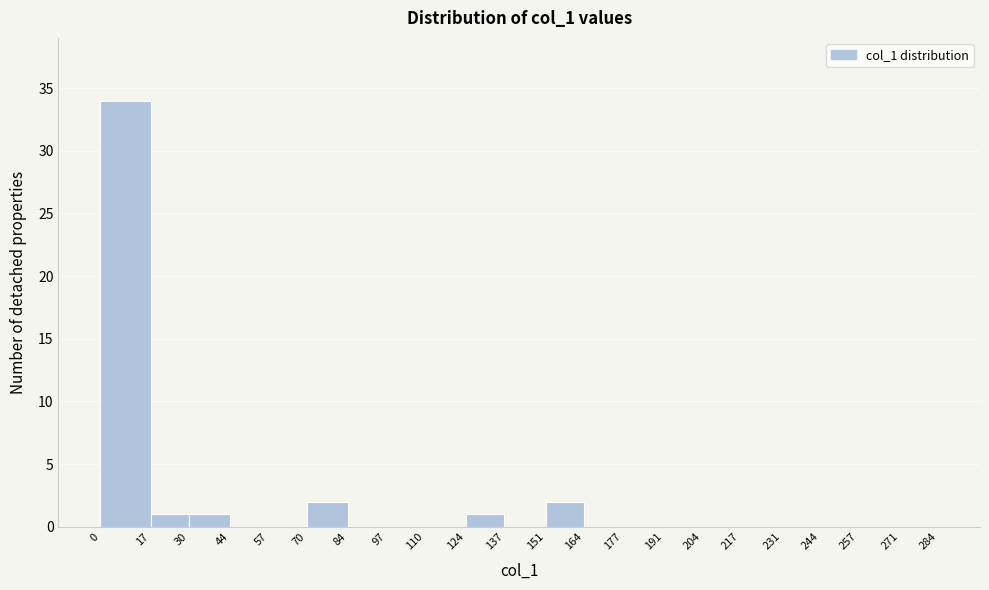

Reading left to right, list every bar in this chart as the range it spans on the x-axis followed by its height. The values are not printed on the chart, so give them approximately, as read against the axis.

0 to 17: 34
17 to 30: 1
30 to 44: 1
44 to 57: 0
57 to 70: 0
70 to 84: 2
84 to 97: 0
97 to 110: 0
110 to 124: 0
124 to 137: 1
137 to 151: 0
151 to 164: 2
164 to 177: 0
177 to 191: 0
191 to 204: 0
204 to 217: 0
217 to 231: 0
231 to 244: 0
244 to 257: 0
257 to 271: 0
271 to 284: 0